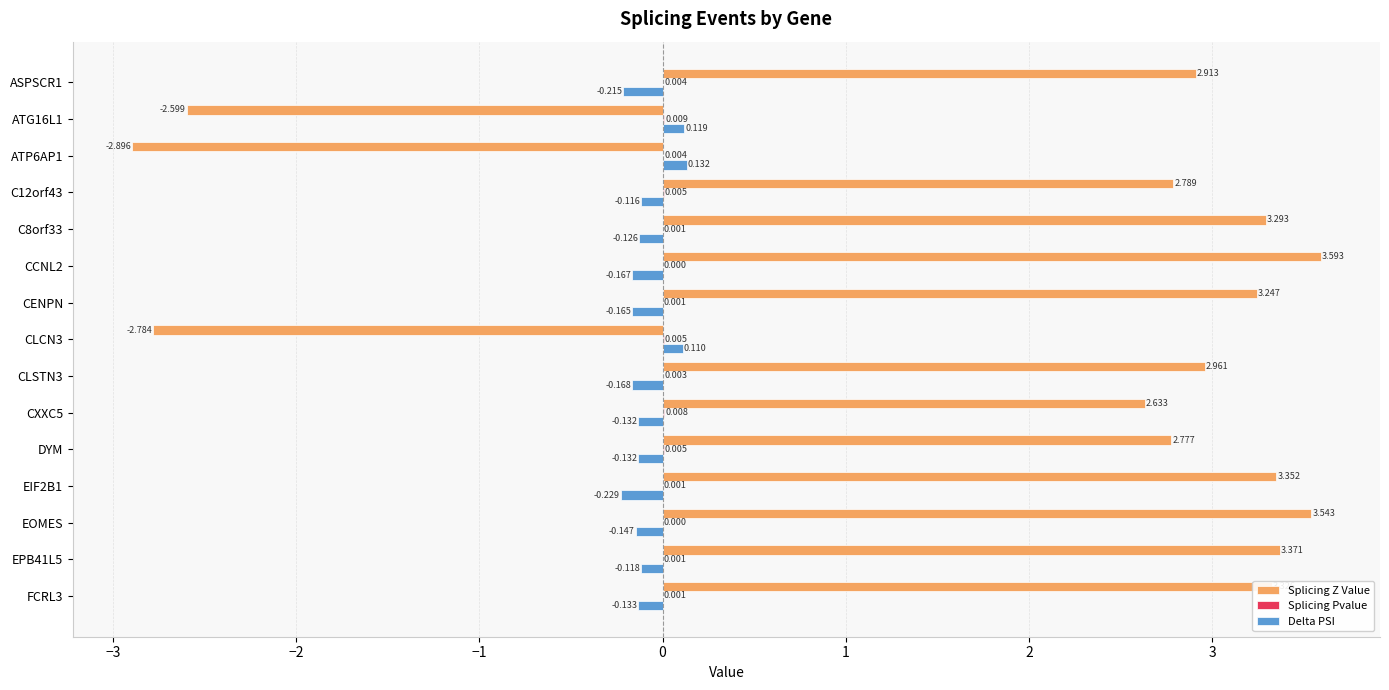

Which series changed the most between ATP6AP1 and CCNL2?

Splicing Z Value